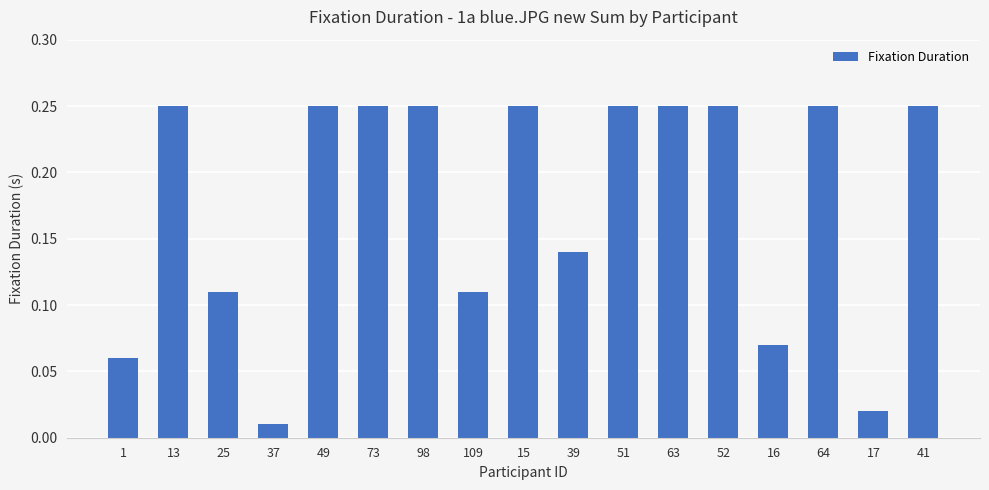

How many data points does each series have?

17